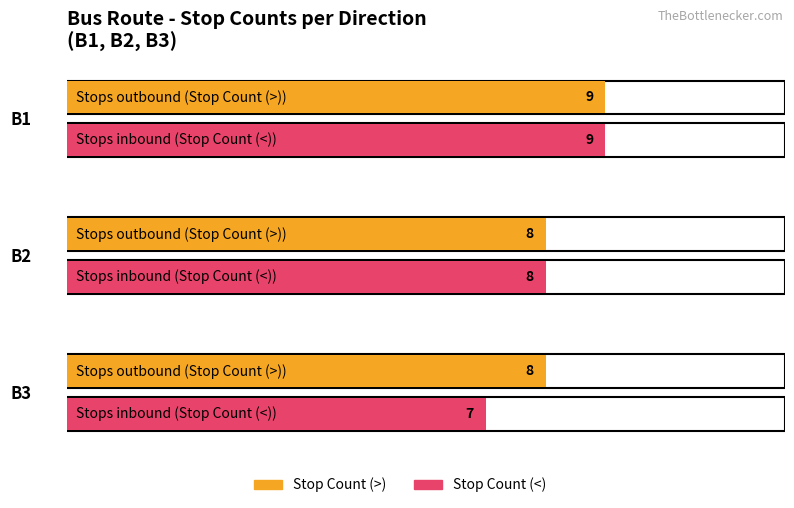

Reading left to right, what are all the values shown in this chart?

Stop Count (>): B1=9	B2=8	B3=8
Stop Count (<): B1=9	B2=8	B3=7